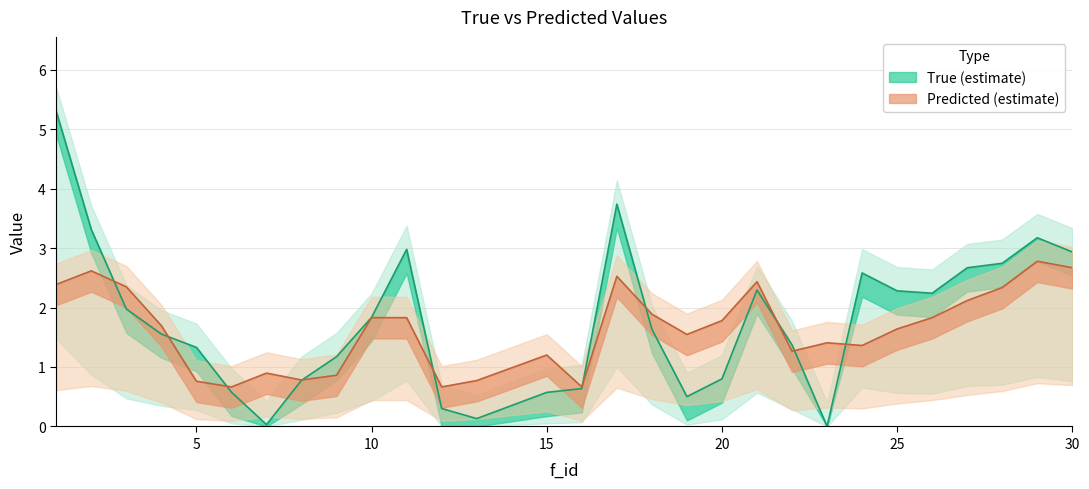

Is it true that true equals 1.2 at 9?

True